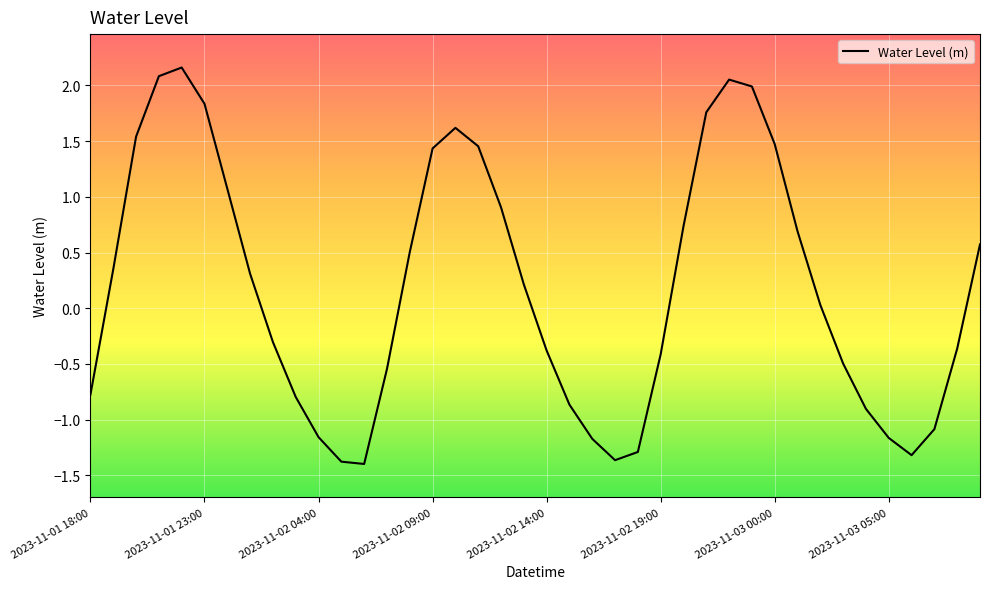

What is the smallest value displayed?

-1.4